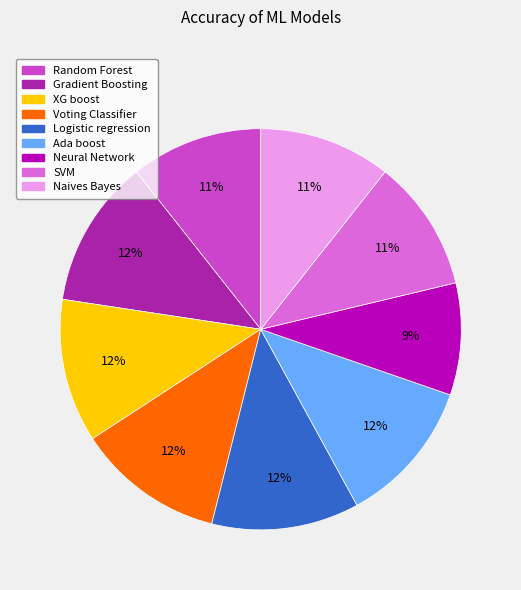

Which has a higher value, Neural Network or SVM?

SVM